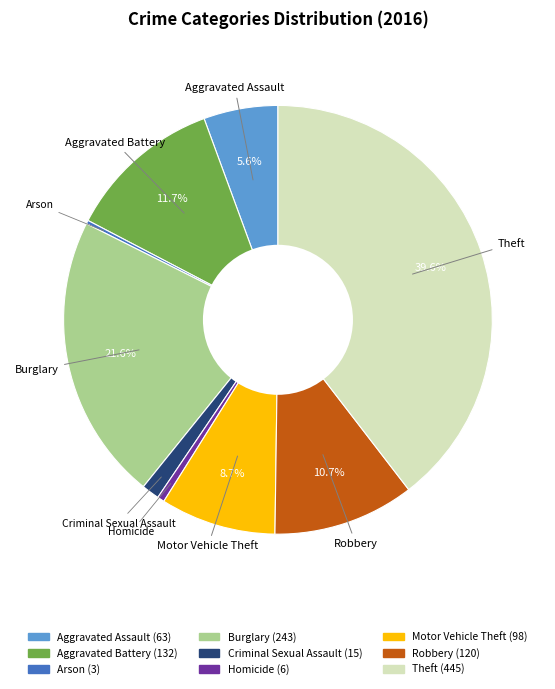

Is there any slice that represents more than half of the pie?

No